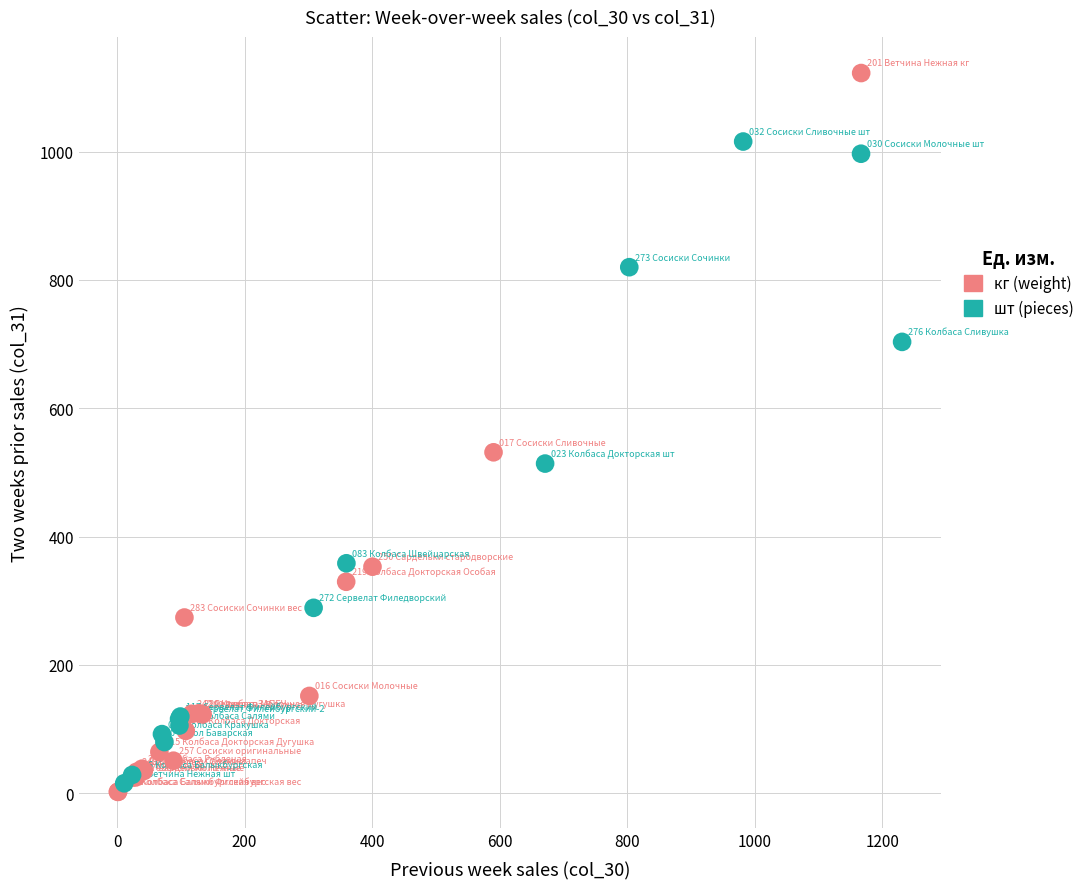

Which series has the largest Y range (max minus min)?

кг (weight)